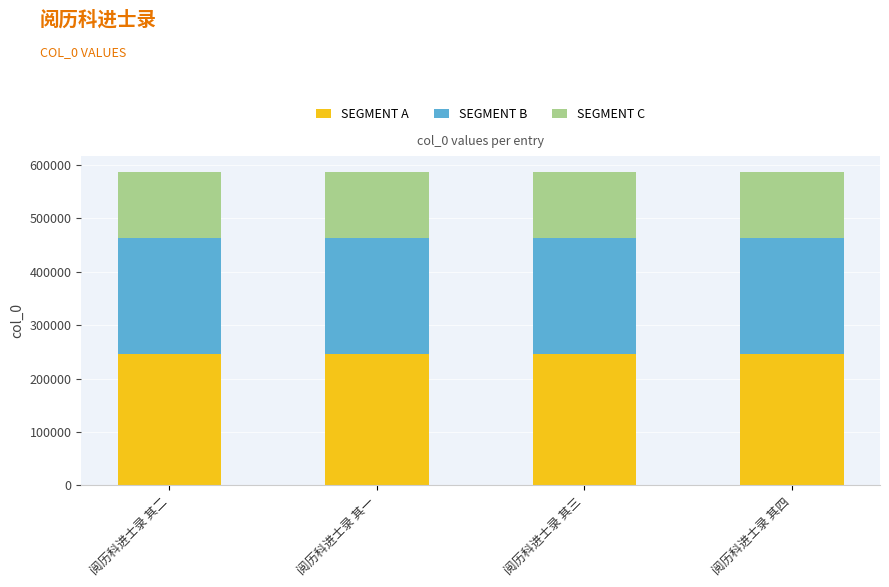

What is the highest value of the SEGMENT A series?

246597.1